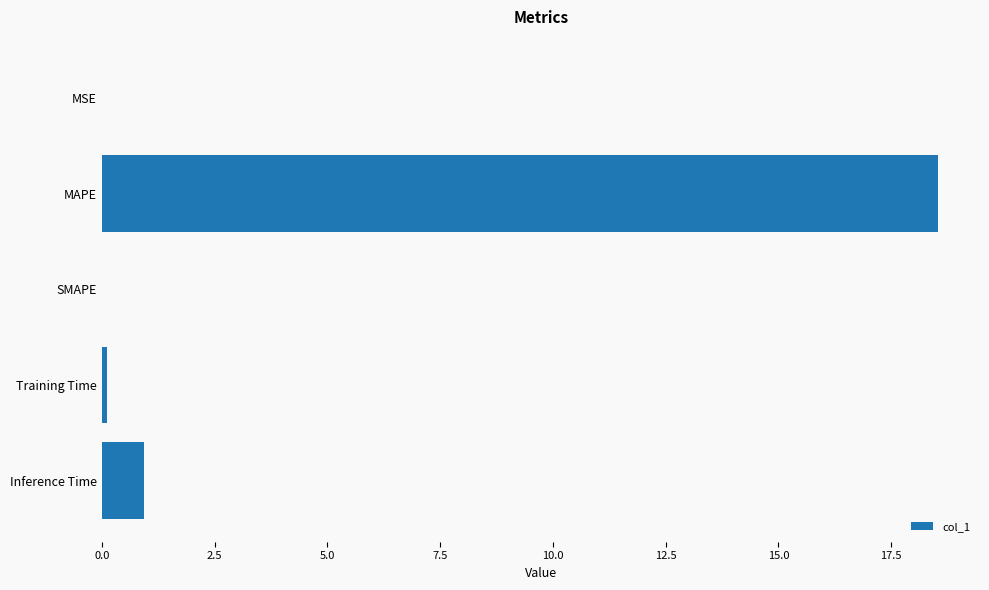

Are the bars horizontal?

Yes